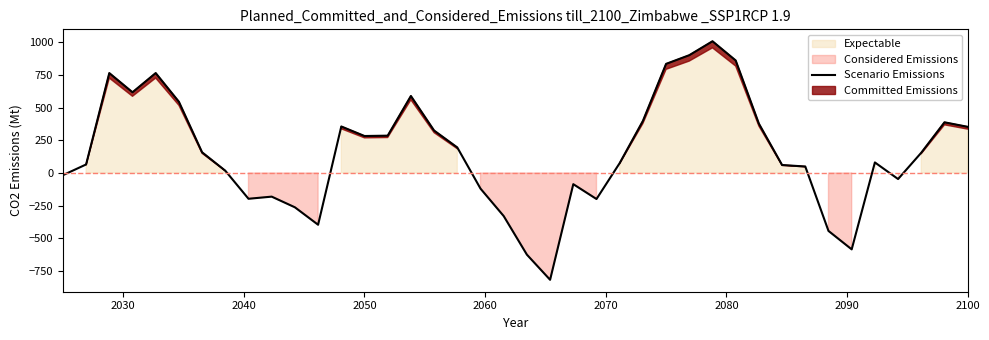

What is the value of the 19th point from the left?

-119.2